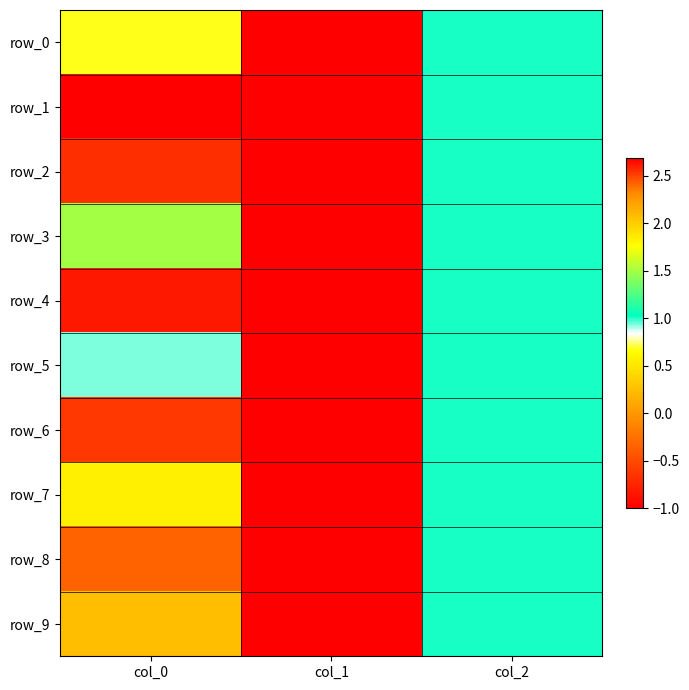

The row_9 series shows -1.0 at col_1. True or false?

True